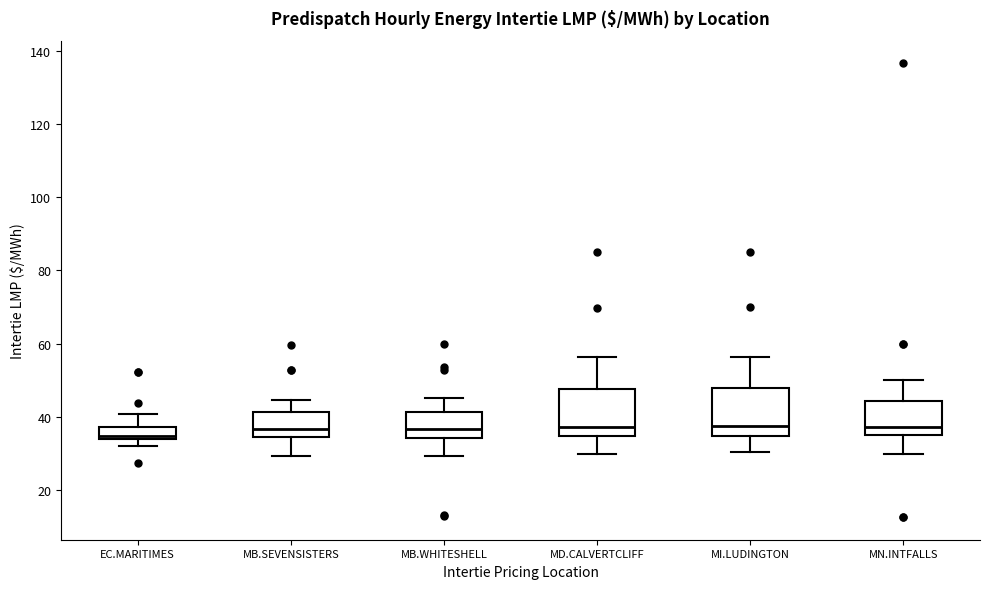

Reading left to right, read every box against the y-axis: the position of its median line, the range the box covers, and the ends of its whiskers. The values are not printed on the chart, so give them approximately, as read against the axis.

EC.MARITIMES: median 34 (just above the box's lower edge), box 34 to 38, whiskers 32 to 40
MB.SEVENSISTERS: median 36, box 34 to 42, whiskers 30 to 44
MB.WHITESHELL: median 36, box 34 to 42, whiskers 30 to 46
MD.CALVERTCLIFF: median 38, box 34 to 48, whiskers 30 to 56
MI.LUDINGTON: median 38, box 34 to 48, whiskers 30 to 56
MN.INTFALLS: median 38, box 36 to 44, whiskers 30 to 50